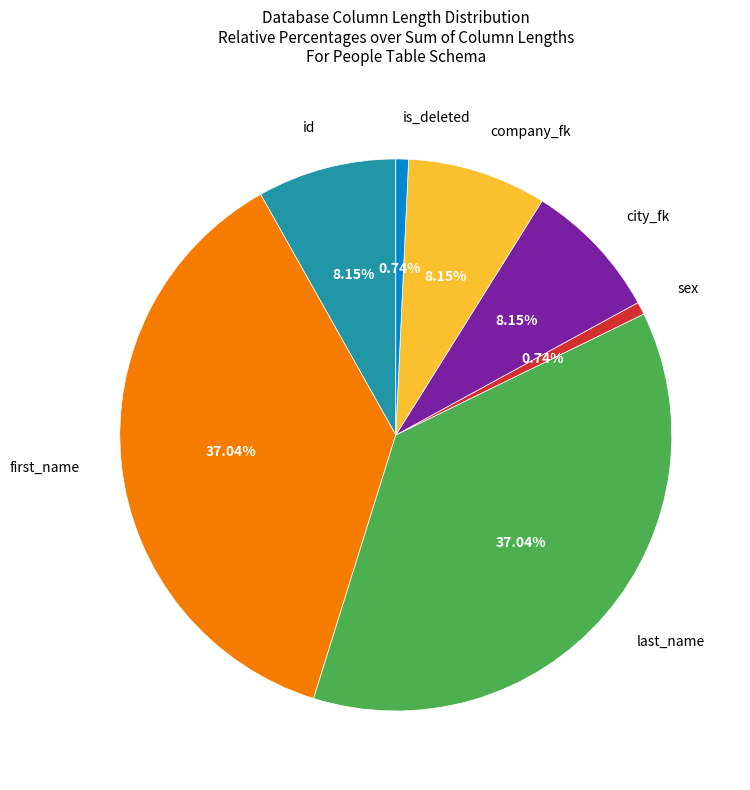

Is there a majority slice in this chart?

No